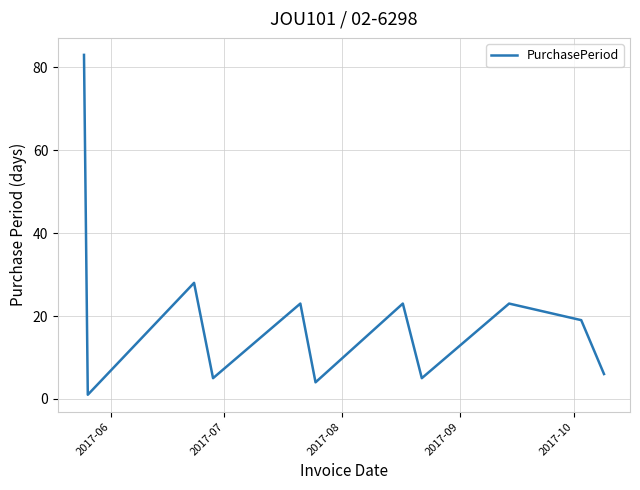

What is the difference between the maximum and minimum values?

82